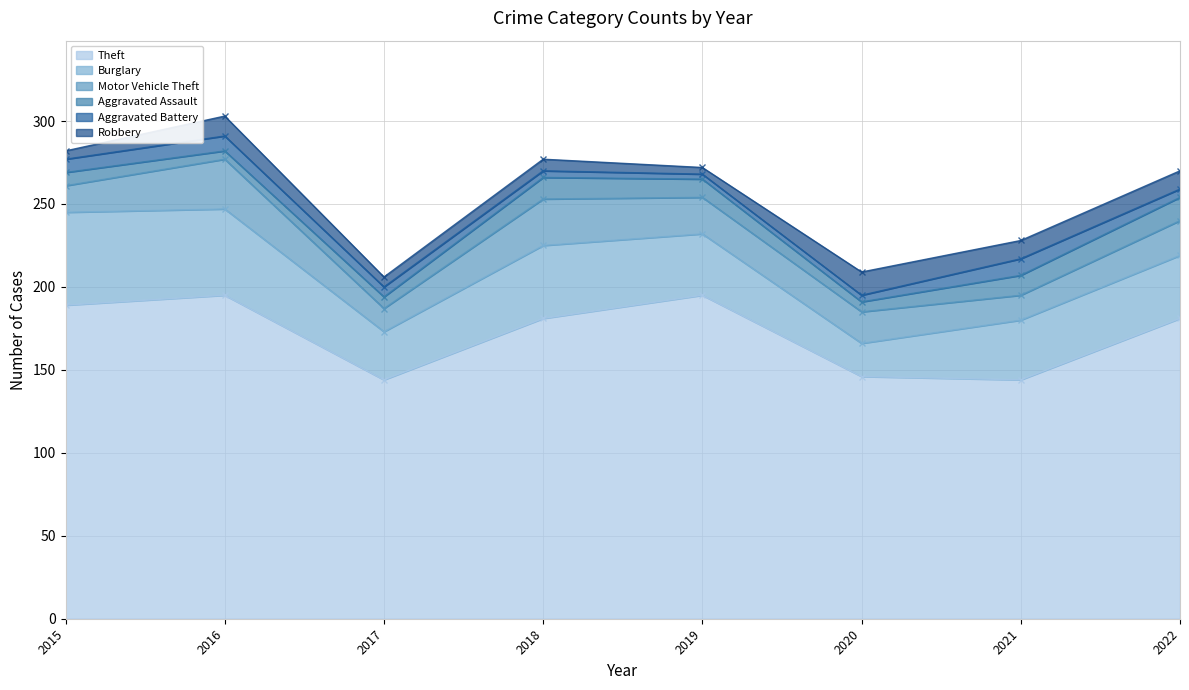

Where is Aggravated Battery nearest to the value 6?

2017